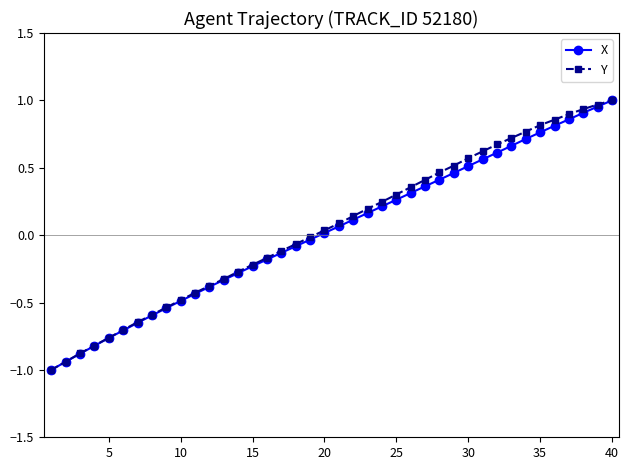

What is the minimum value for Y?

-1.0